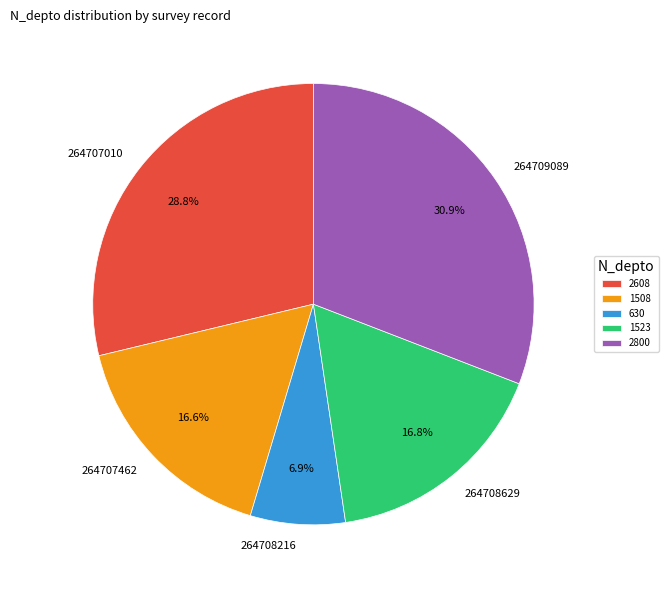

Which slice is the smallest?

630